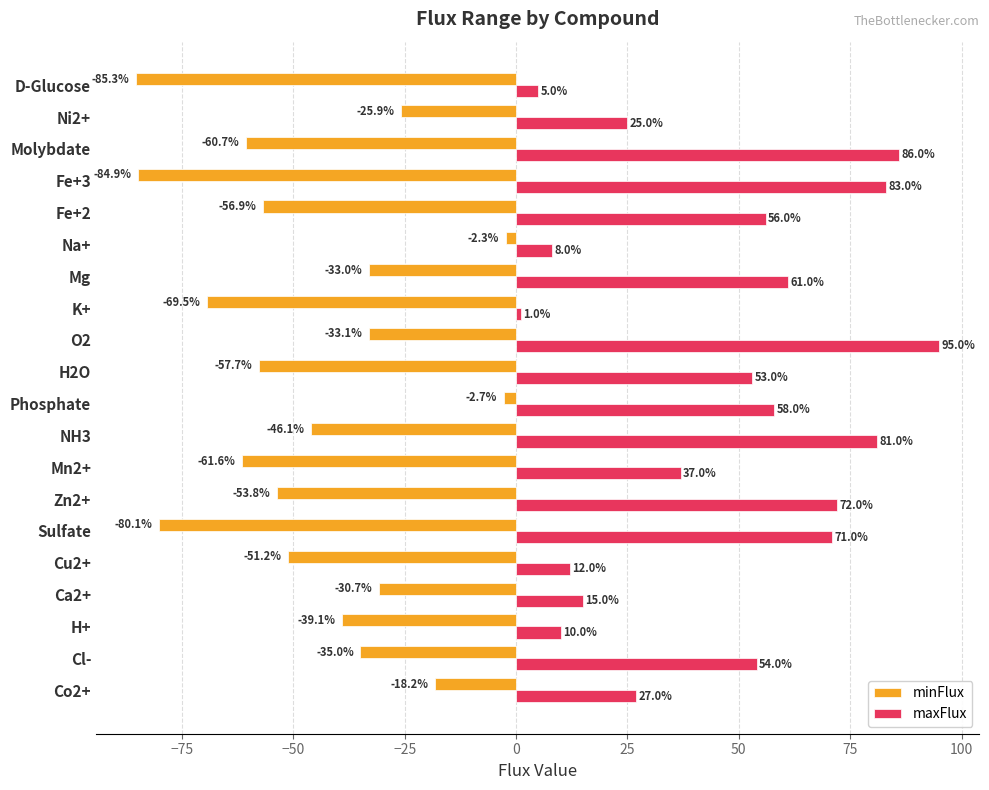

Which series has the largest range (max minus min)?

maxFlux